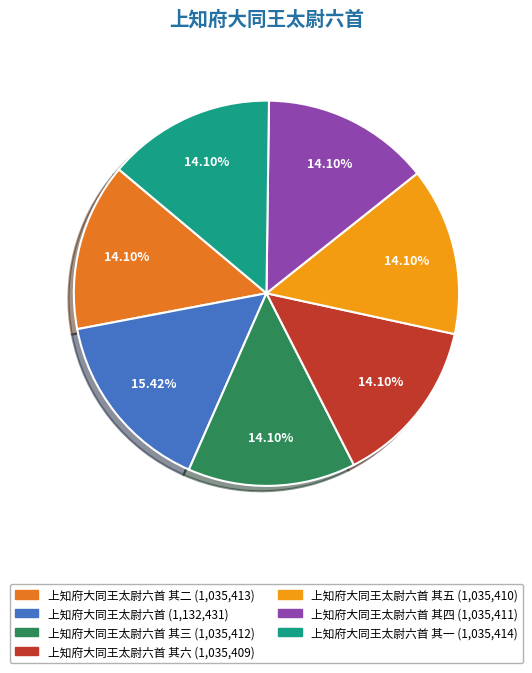

Is there a majority slice in this chart?

No